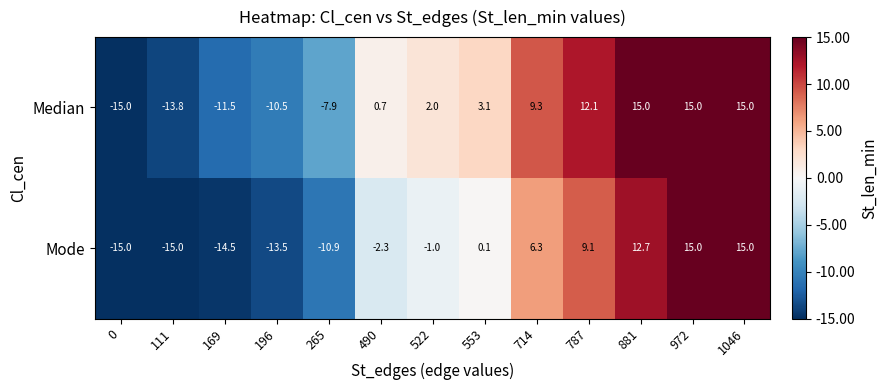

True or false: Mode has a value of -10.9 at 265.

True